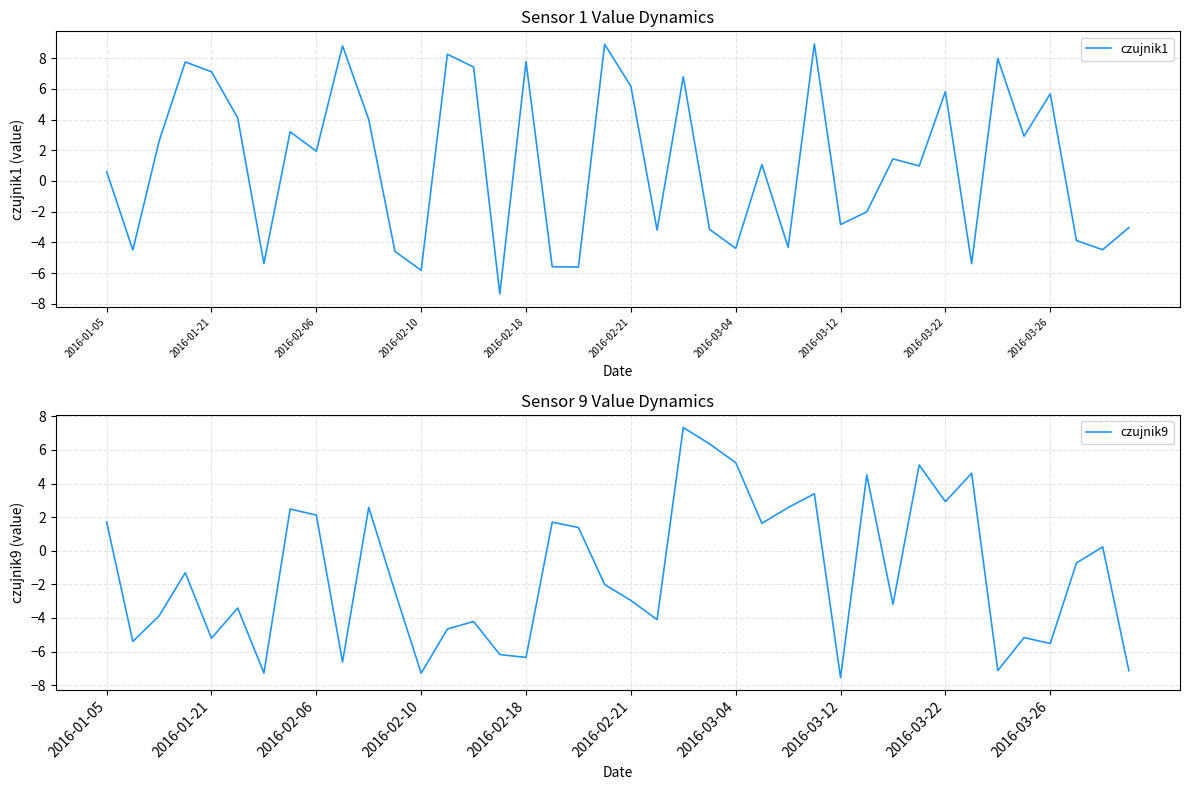

Reading left to right, transcribe all the data shown in this chart.

czujnik1: 0.6	-4.5	2.6	7.8	7.1	4.1	-5.4	3.2	1.9	8.8	4.0	-4.6	-5.8	8.3	7.4	-7.4	7.8	-5.6	-5.6	8.9	6.2	-3.2	6.8	-3.1	-4.4	1.1	-4.3	8.9	-2.8	-2.0	1.4	1.0	5.8	-5.4	8.0	2.9	5.7	-3.9	-4.5	-3.0
czujnik9: 1.7	-5.4	-3.9	-1.3	-5.2	-3.4	-7.3	2.5	2.1	-6.6	2.6	-2.4	-7.3	-4.7	-4.2	-6.2	-6.3	1.7	1.4	-2.0	-3.0	-4.1	7.3	6.4	5.2	1.6	2.6	3.4	-7.6	4.5	-3.2	5.1	2.9	4.6	-7.1	-5.2	-5.5	-0.7	0.2	-7.1